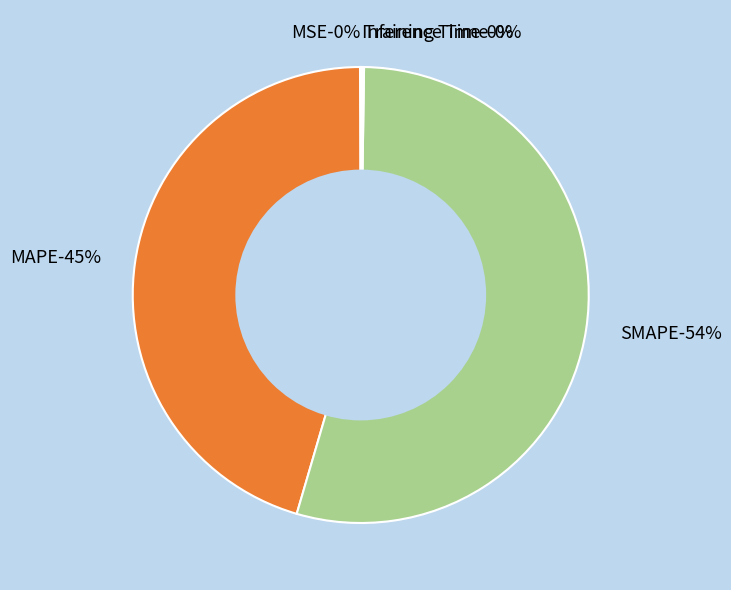

To the nearest percent, what is the difference between the MAPE and Training Time slice percentages?

45%